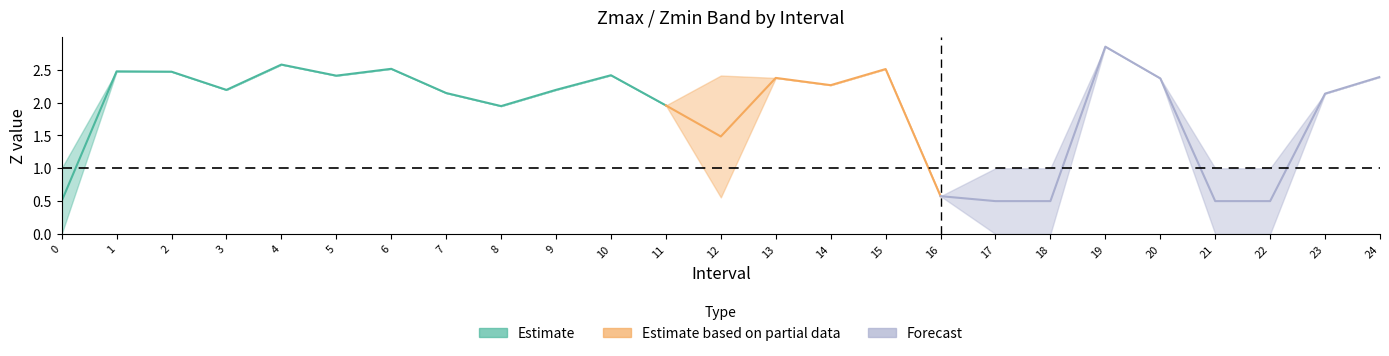

What is the difference between the maximum and minimum values in the Zmin series?

2.9